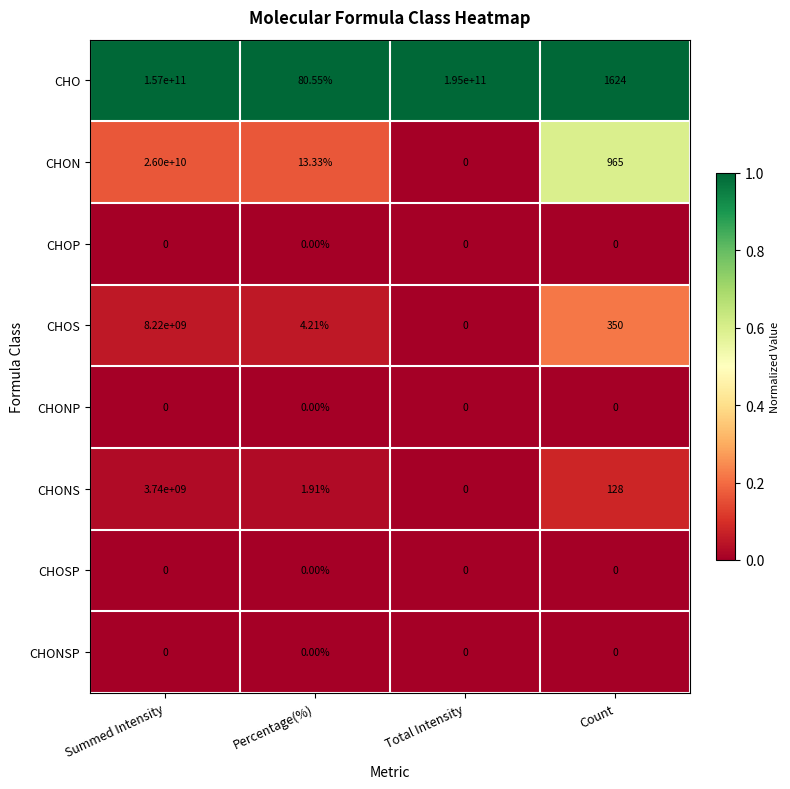

Which series has the largest total across all categories?

CHO